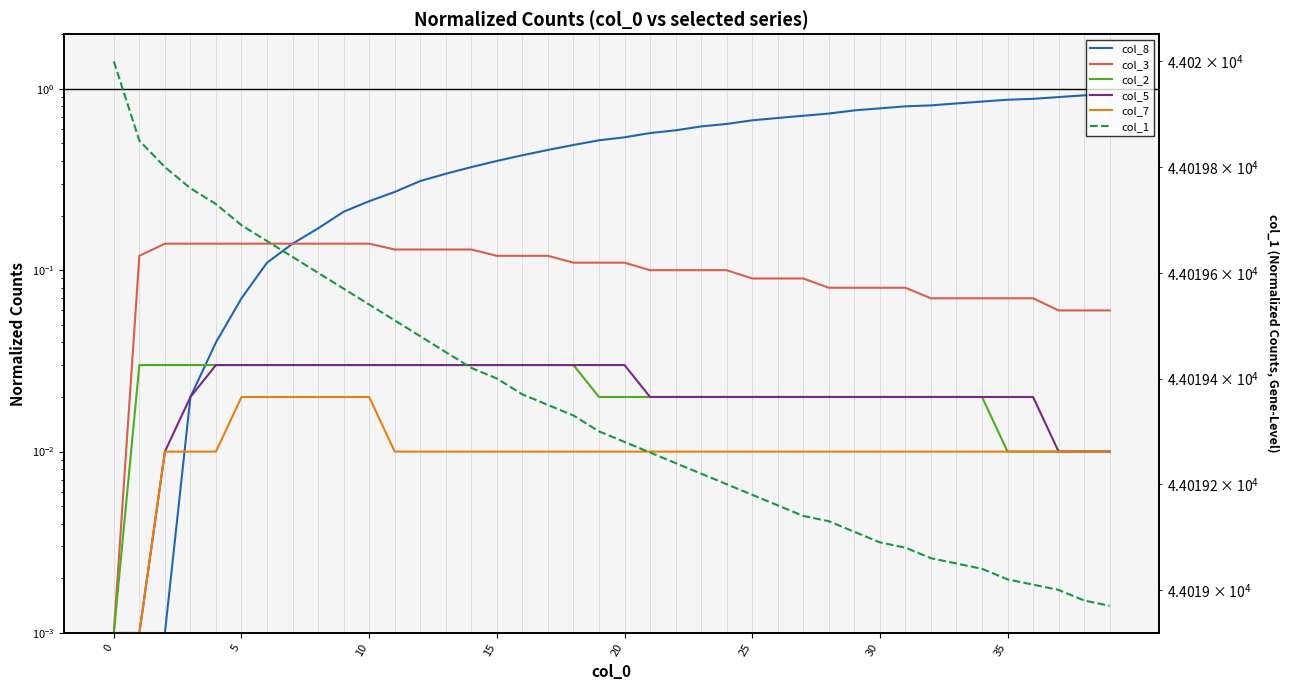

Reading right to left, extract all data points from this chart.

col_8: 0.9	0.9	0.9	0.9	0.9	0.8	0.8	0.8	0.8	0.8	0.8	0.7	0.7	0.7	0.7	0.6	0.6	0.6	0.6	0.5	0.5	0.5	0.5	0.4	0.4	0.4	0.3	0.3	0.3	0.2	0.2	0.2	0.1	0.1	0.1	0.0	0.0	0.0	0.0	0.0
col_3: 0.1	0.1	0.1	0.1	0.1	0.1	0.1	0.1	0.1	0.1	0.1	0.1	0.1	0.1	0.1	0.1	0.1	0.1	0.1	0.1	0.1	0.1	0.1	0.1	0.1	0.1	0.1	0.1	0.1	0.1	0.1	0.1	0.1	0.1	0.1	0.1	0.1	0.1	0.1	0.0
col_2: 0.0	0.0	0.0	0.0	0.0	0.0	0.0	0.0	0.0	0.0	0.0	0.0	0.0	0.0	0.0	0.0	0.0	0.0	0.0	0.0	0.0	0.0	0.0	0.0	0.0	0.0	0.0	0.0	0.0	0.0	0.0	0.0	0.0	0.0	0.0	0.0	0.0	0.0	0.0	0.0
col_5: 0.0	0.0	0.0	0.0	0.0	0.0	0.0	0.0	0.0	0.0	0.0	0.0	0.0	0.0	0.0	0.0	0.0	0.0	0.0	0.0	0.0	0.0	0.0	0.0	0.0	0.0	0.0	0.0	0.0	0.0	0.0	0.0	0.0	0.0	0.0	0.0	0.0	0.0	0.0	0.0
col_7: 0.0	0.0	0.0	0.0	0.0	0.0	0.0	0.0	0.0	0.0	0.0	0.0	0.0	0.0	0.0	0.0	0.0	0.0	0.0	0.0	0.0	0.0	0.0	0.0	0.0	0.0	0.0	0.0	0.0	0.0	0.0	0.0	0.0	0.0	0.0	0.0	0.0	0.0	0.0	0.0
col_1: 44019.0	44019.0	44019.0	44019.0	44019.0	44019.0	44019.1	44019.1	44019.1	44019.1	44019.1	44019.1	44019.1	44019.2	44019.2	44019.2	44019.2	44019.2	44019.3	44019.3	44019.3	44019.3	44019.3	44019.4	44019.4	44019.4	44019.4	44019.5	44019.5	44019.5	44019.6	44019.6	44019.6	44019.7	44019.7	44019.7	44019.8	44019.8	44019.8	44020.0